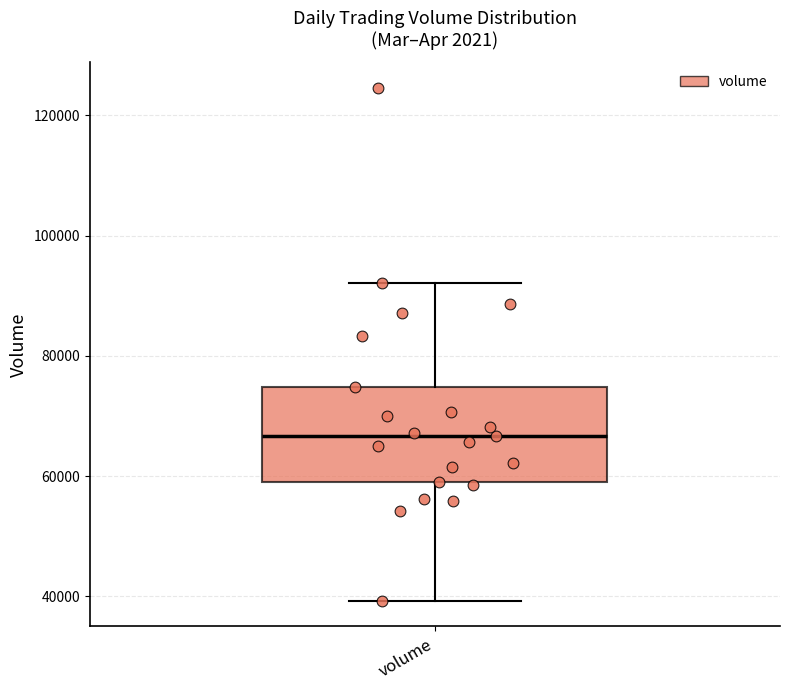

Read this box plot against the y-axis: the position of the median line, the range covered by the box, and the ends of both whiskers. The values are not printed on the chart, so give them approximately, as read against the axis.

median 66000, box 60000 to 74000, whiskers 40000 to 92000